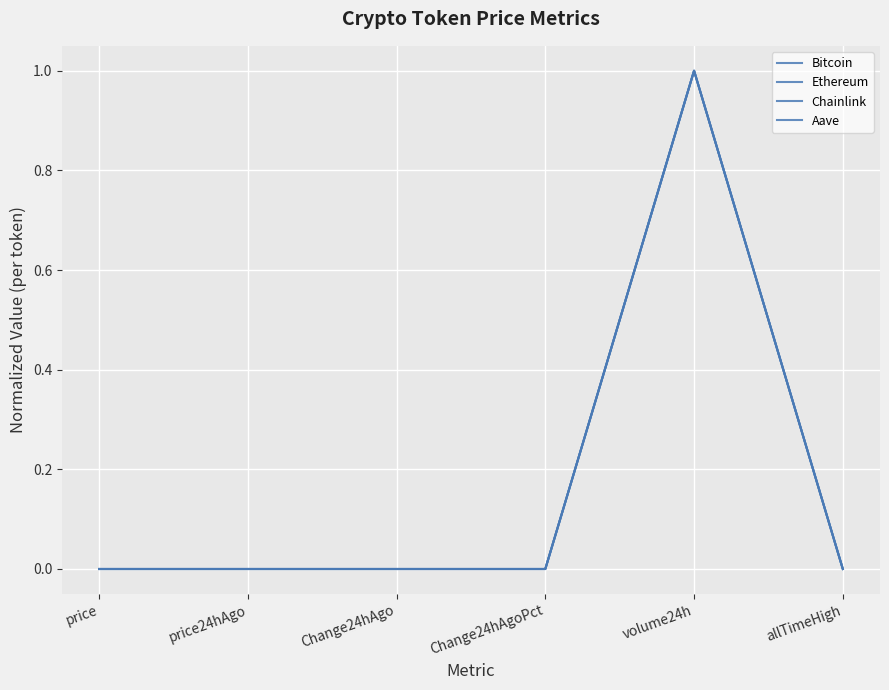

Does the chart have visible grid lines?

Yes